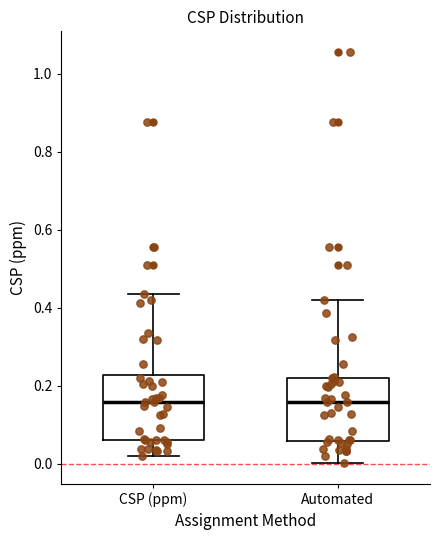

Reading left to right, read every box against the y-axis: the position of its median line, the range the box covers, and the ends of its whiskers. The values are not printed on the chart, so give them approximately, as read against the axis.

CSP (ppm): median 0.16, box 0.06 to 0.22, whiskers 0.02 to 0.44
Automated: median 0.16, box 0.06 to 0.22, whiskers 0.00 to 0.42